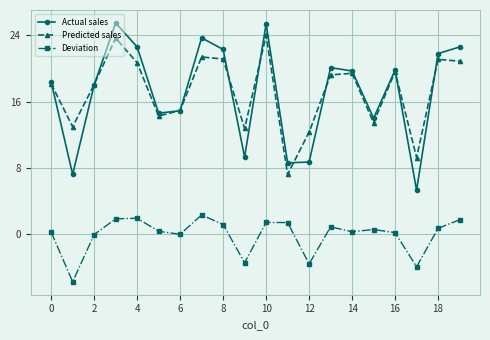

What is the value of the Deviation point at the 8th from the left?

2.3